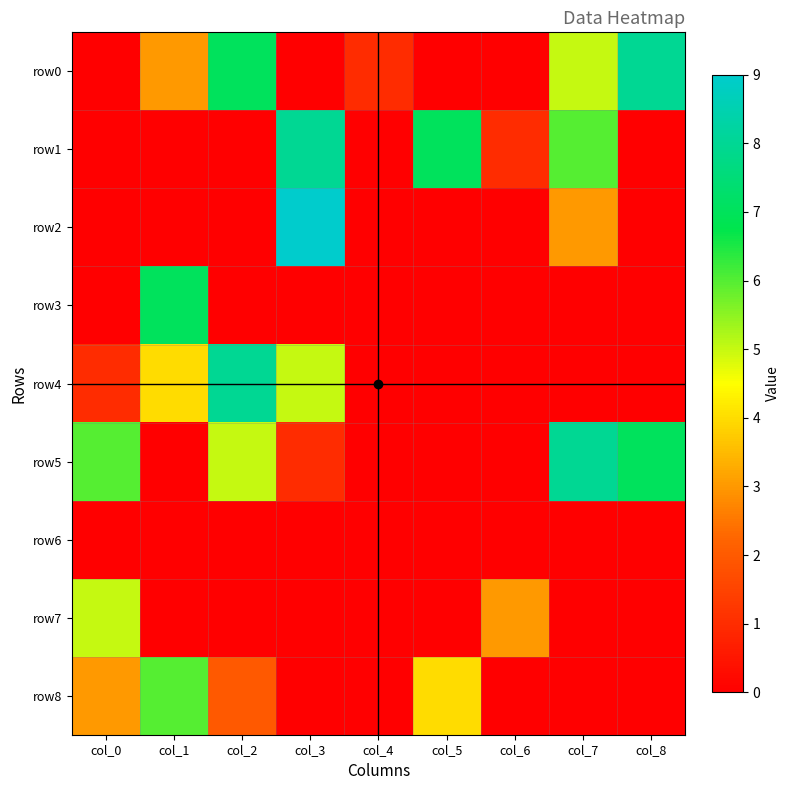

Which series has the largest total across all categories?

row5